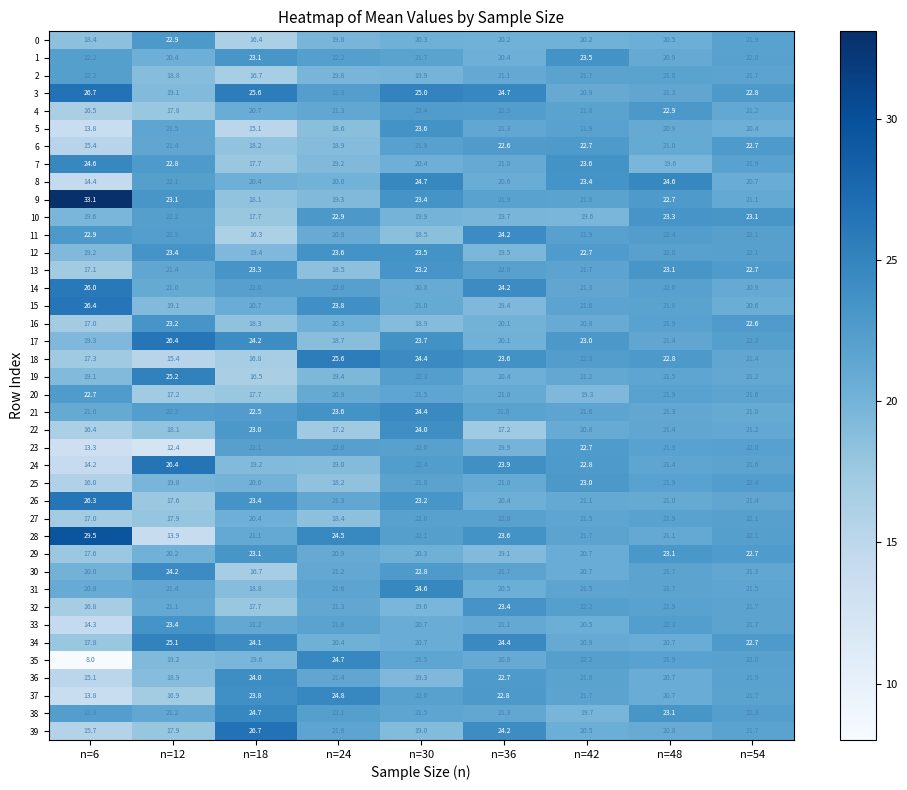

What is the difference between the 23 values at n=12 and n=48?

9.5